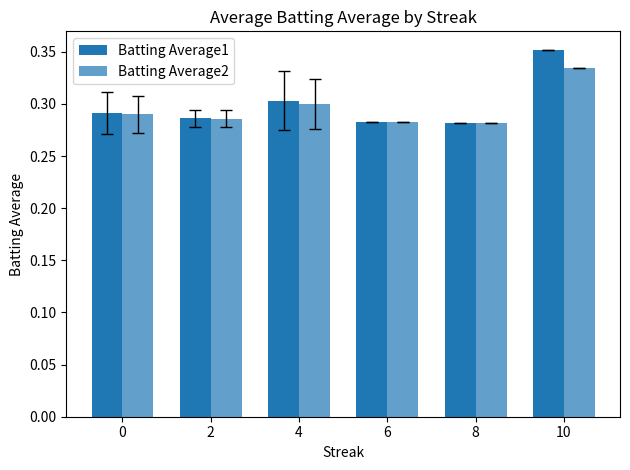

How many bars are there in total?

12